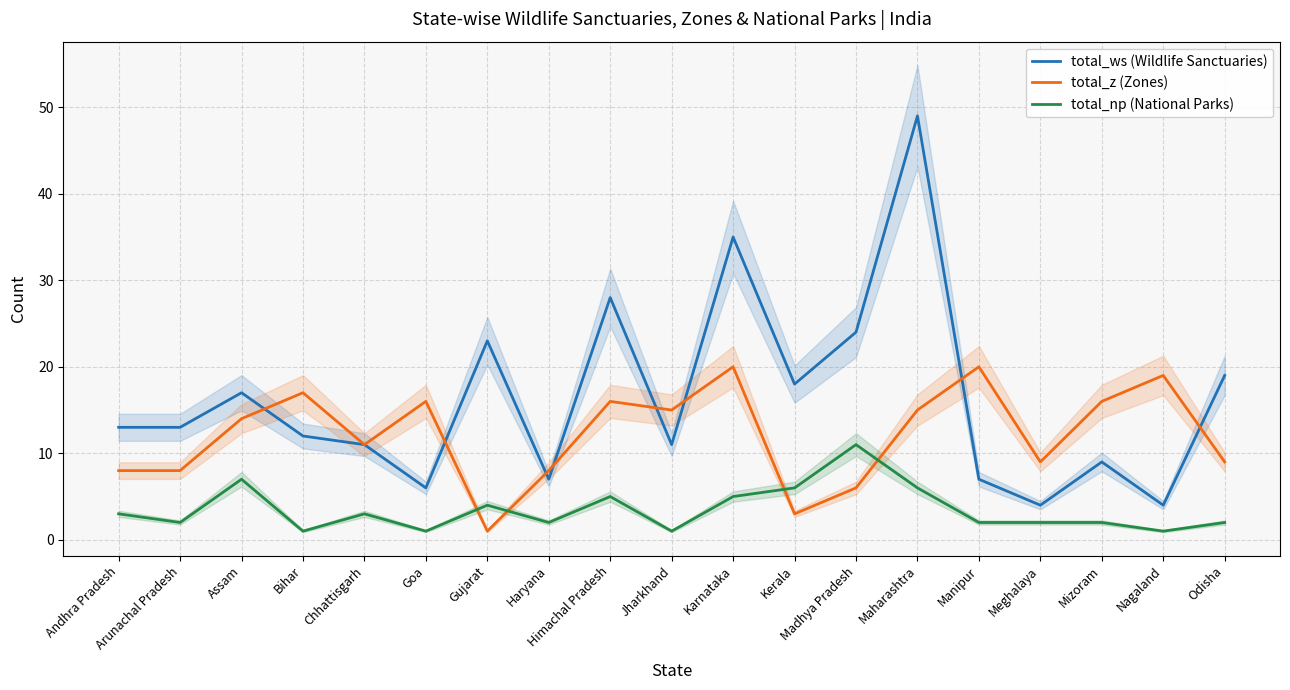

List the labels in order of total_ws (Wildlife Sanctuaries) value, smallest first.

Meghalaya, Nagaland, Goa, Haryana, Manipur, Mizoram, Chhattisgarh, Jharkhand, Bihar, Andhra Pradesh, Arunachal Pradesh, Assam, Kerala, Odisha, Gujarat, Madhya Pradesh, Himachal Pradesh, Karnataka, Maharashtra